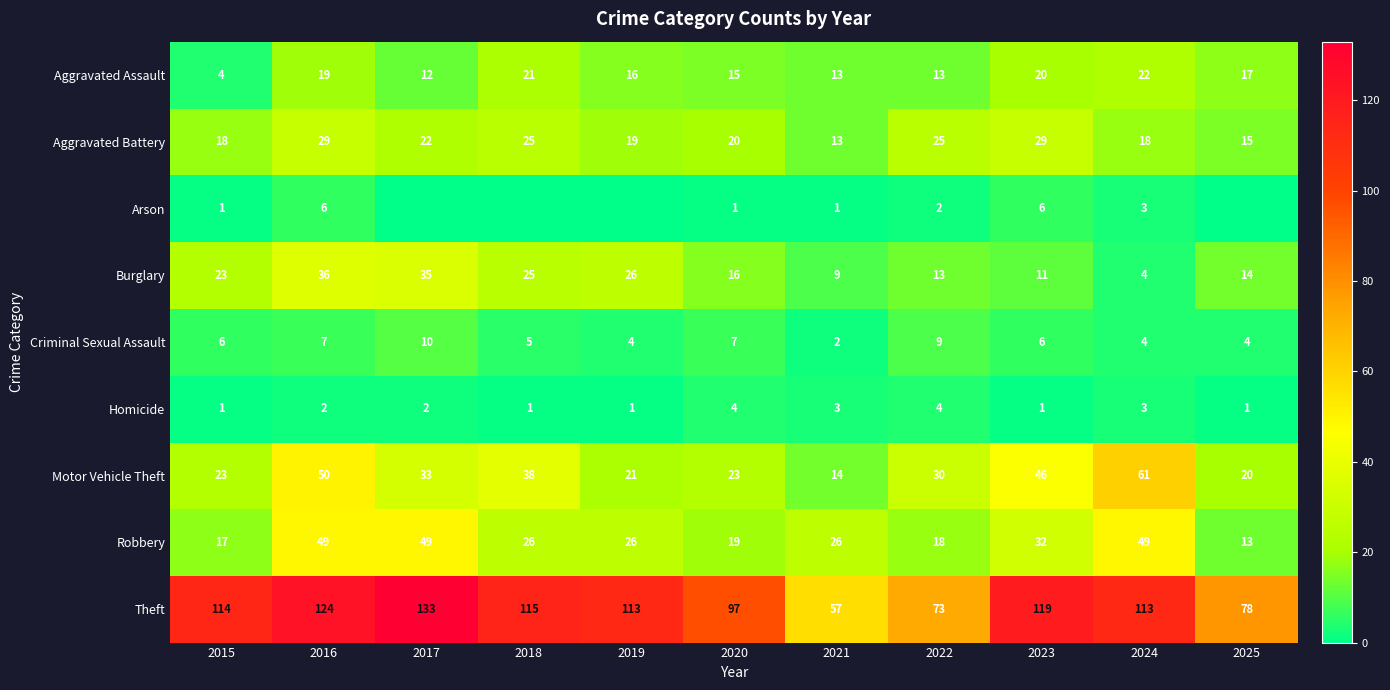

Is the value of Arson at 2024 greater than the value of Homicide at 2020?

No